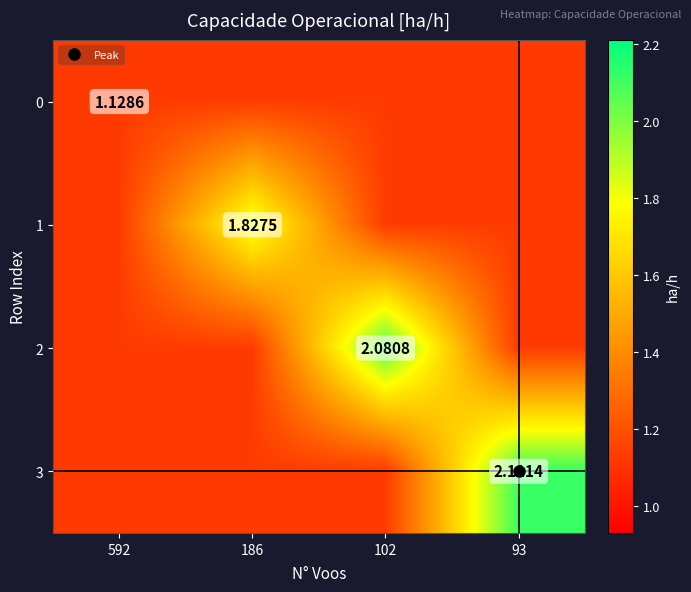

Read the 2 value at 592.

1.1